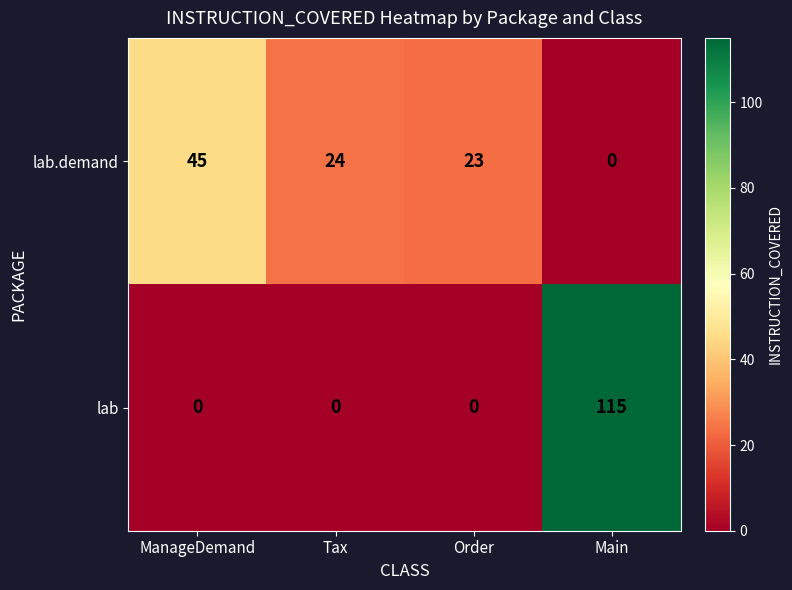

Rank the series by their average value, from highest to lowest.

lab, lab.demand